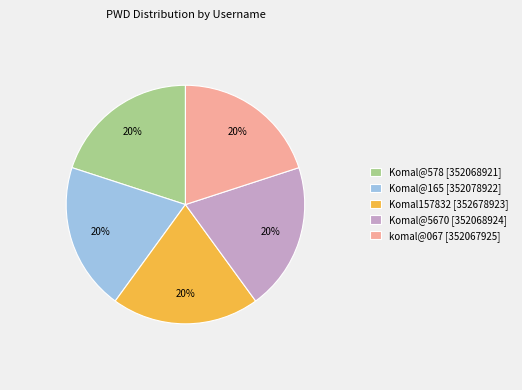

What is the ratio of the value at Komal@165 [352078922] to the value at komal@067 [352067925]?

1.0